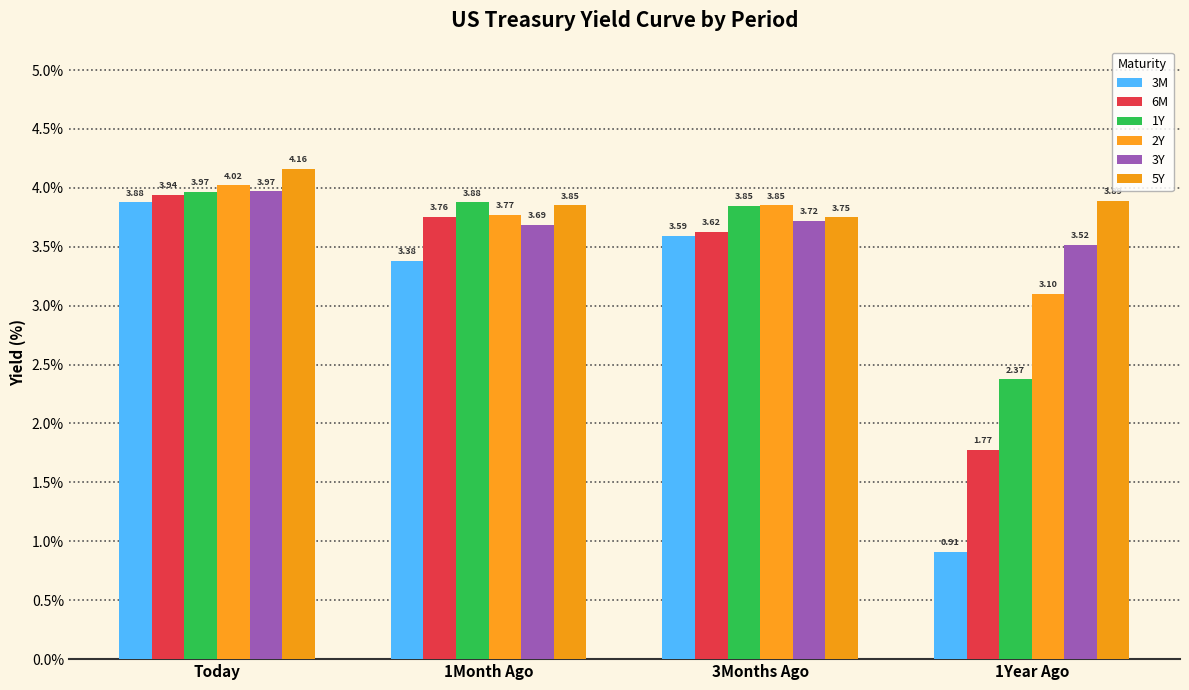

Reading right to left, list all the values displayed in this chart.

3M: 1Year Ago=0.9	3Months Ago=3.6	1Month Ago=3.4	Today=3.9
6M: 1Year Ago=1.8	3Months Ago=3.6	1Month Ago=3.8	Today=3.9
1Y: 1Year Ago=2.4	3Months Ago=3.8	1Month Ago=3.9	Today=4.0
2Y: 1Year Ago=3.1	3Months Ago=3.9	1Month Ago=3.8	Today=4.0
3Y: 1Year Ago=3.5	3Months Ago=3.7	1Month Ago=3.7	Today=4.0
5Y: 1Year Ago=3.9	3Months Ago=3.8	1Month Ago=3.9	Today=4.2